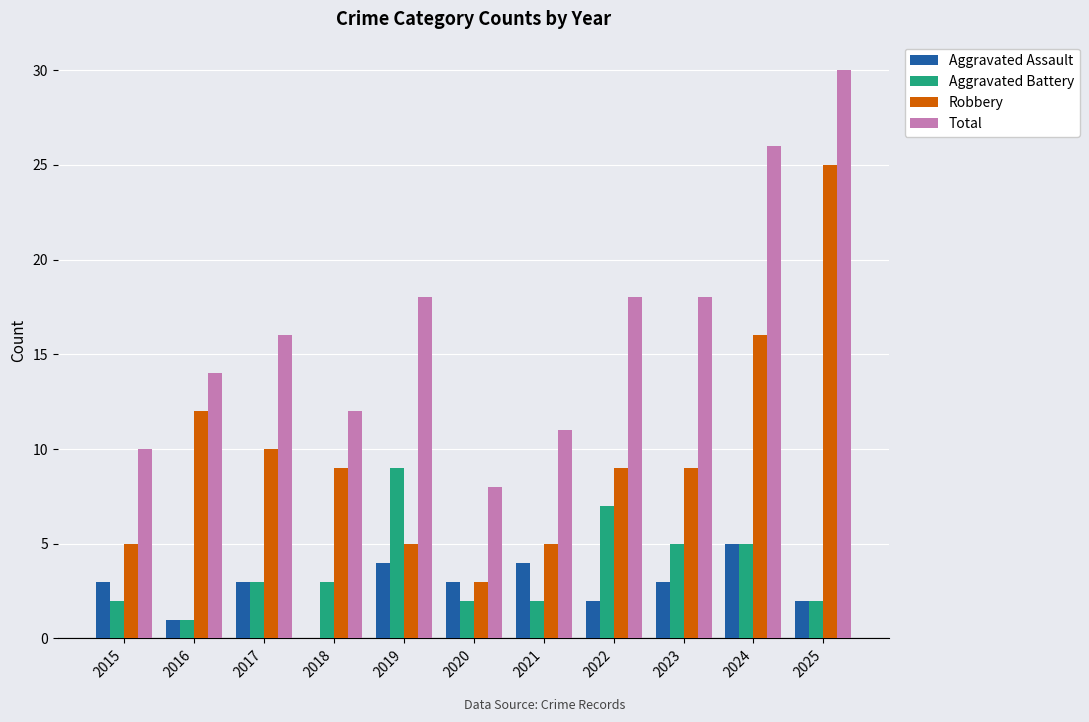

What is the sum of the Total values at 2022 and 2016?

32